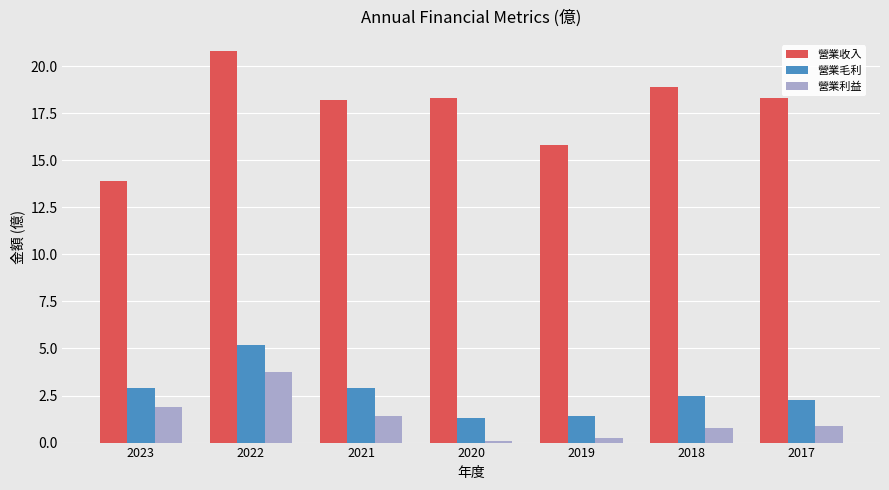

Which series has the widest spread of values?

營業收入